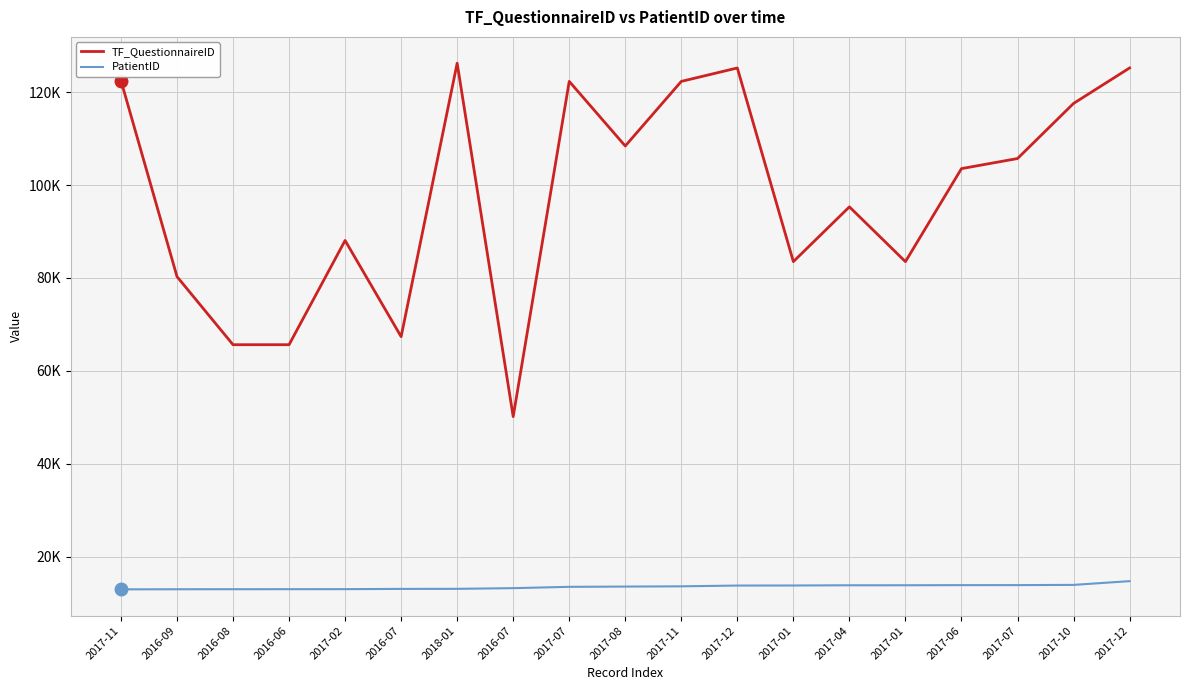

What is the greatest value displayed?

126246